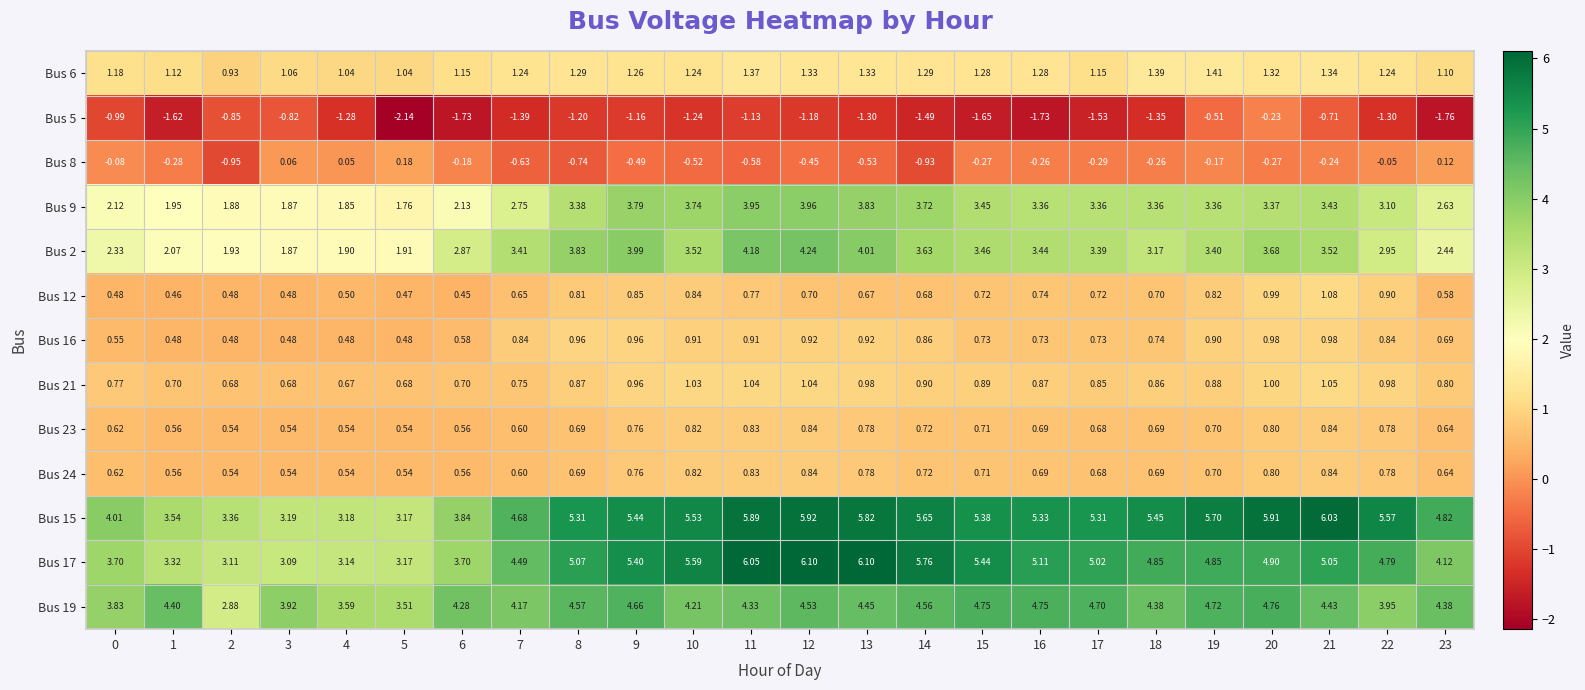

Is the value of Bus 6 at 21 greater than the value of Bus 19 at 5?

No